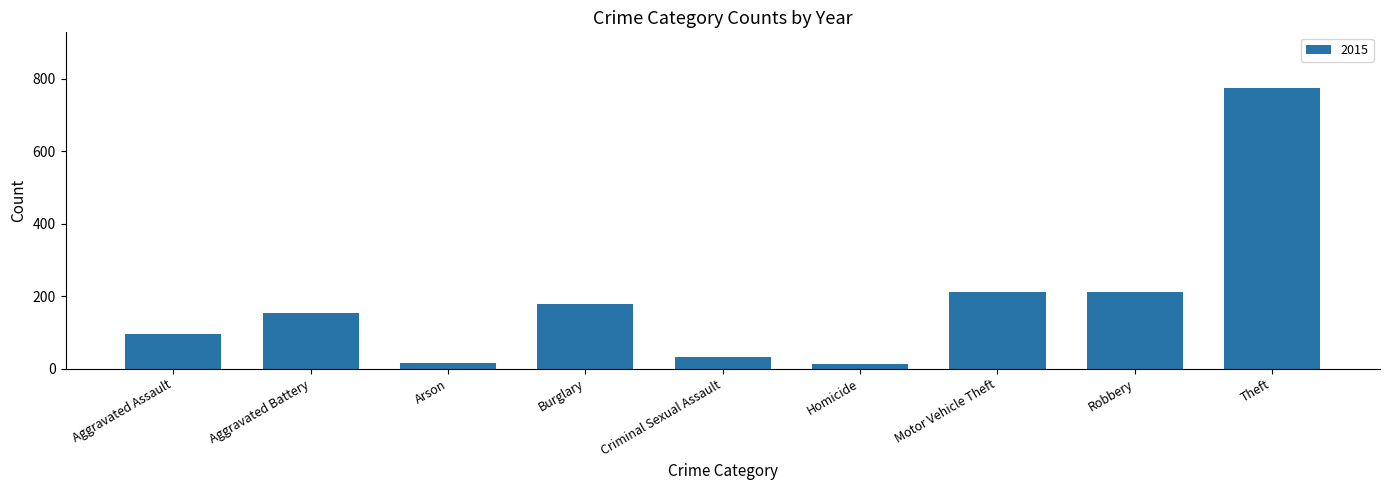

What is the label of the 1st bar from the left?

Aggravated Assault